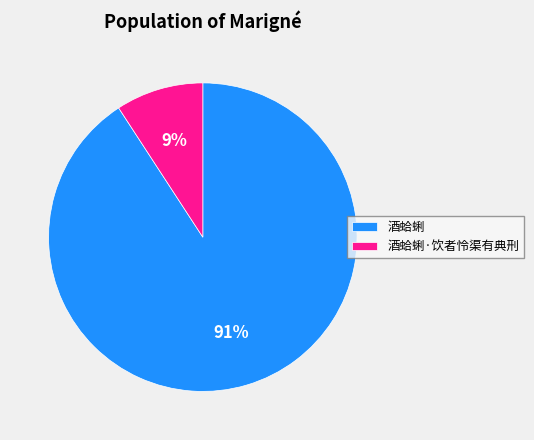

What is the majority slice?

酒蛤蜊